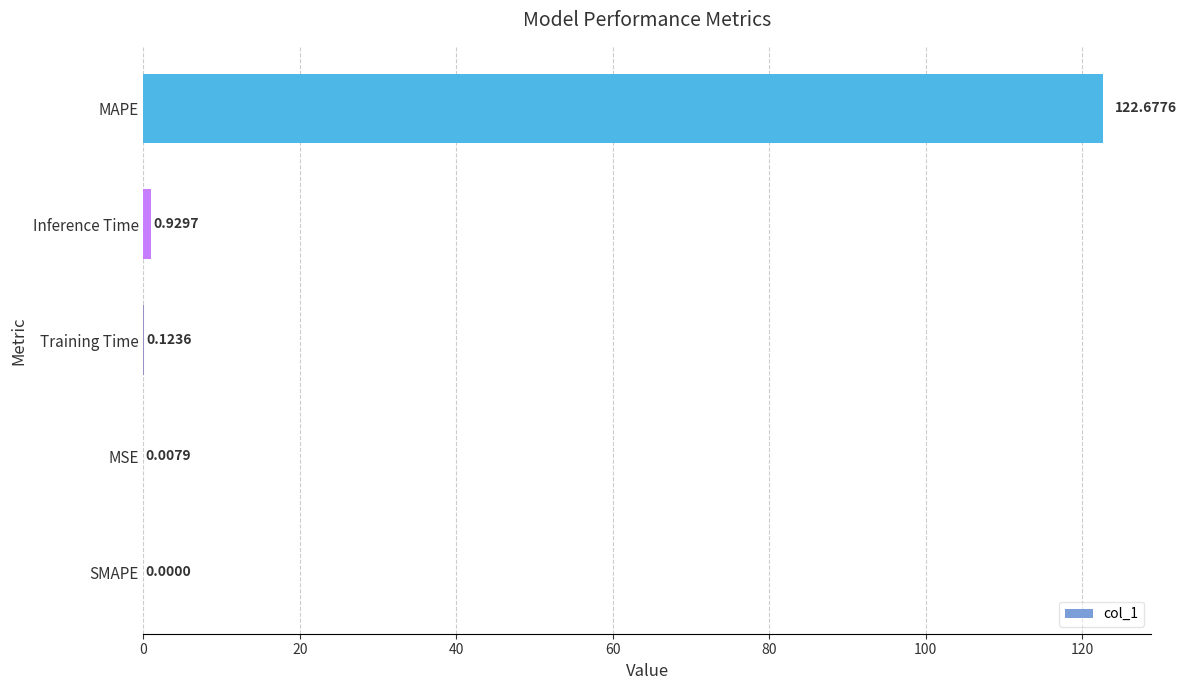

Count the number of values greater than 0.

4